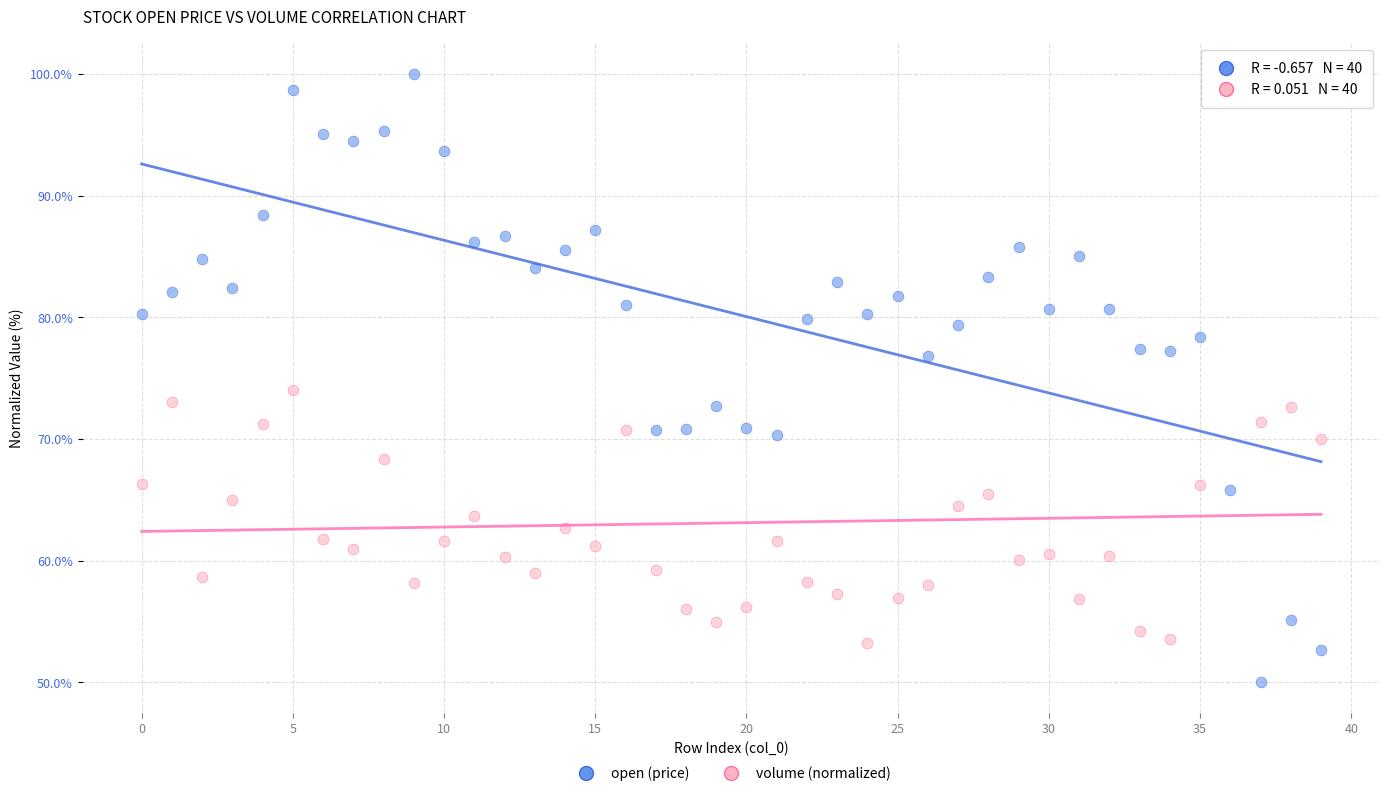

Which series reaches the minimum Y coordinate?

open (price)